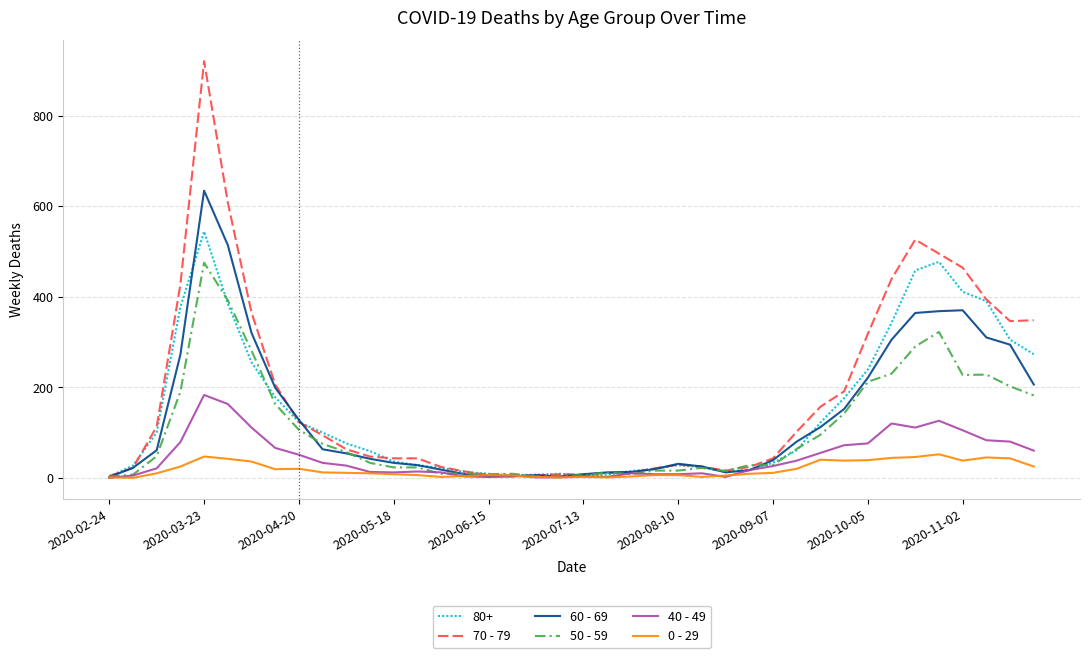

What is the difference between the maximum and minimum values in the 60 - 69 series?

632